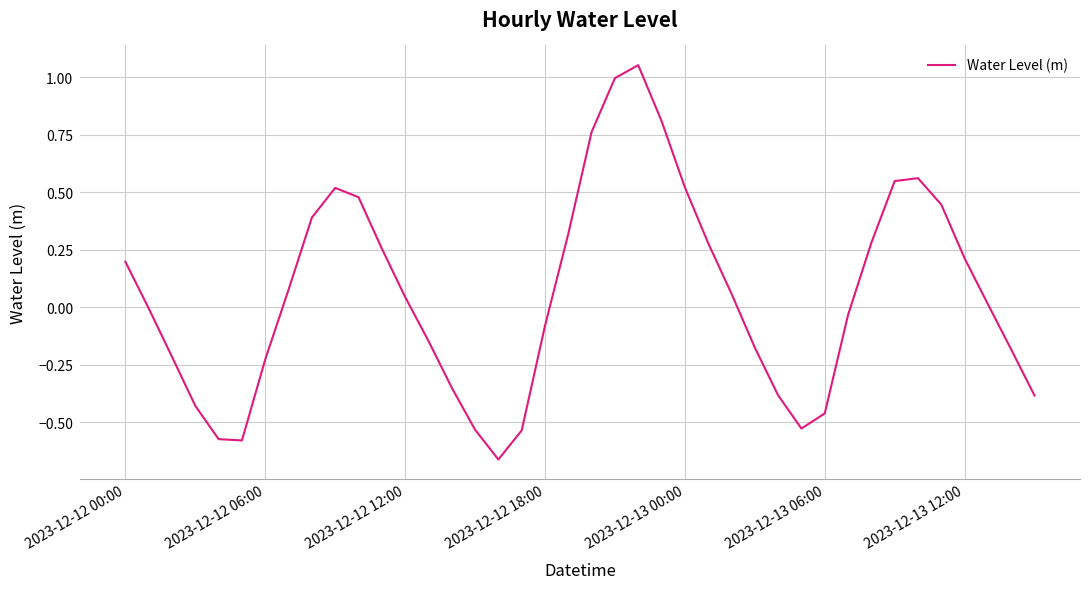

How many lines are shown in the chart?

1